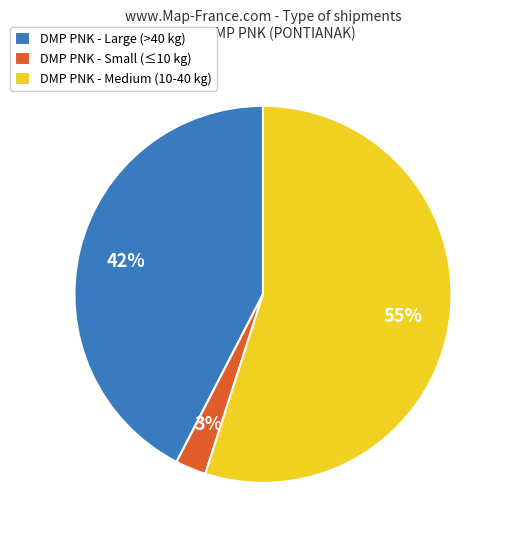

Rank the categories by value from highest to lowest.

DMP PNK - Medium (10-40 kg), DMP PNK - Large (>40 kg), DMP PNK - Small (≤10 kg)